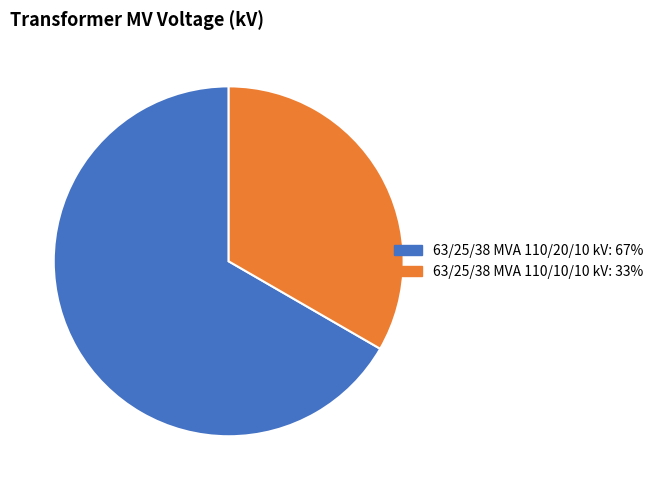

Between 63/25/38 MVA 110/10/10 kV and 63/25/38 MVA 110/20/10 kV, which is larger?

63/25/38 MVA 110/20/10 kV